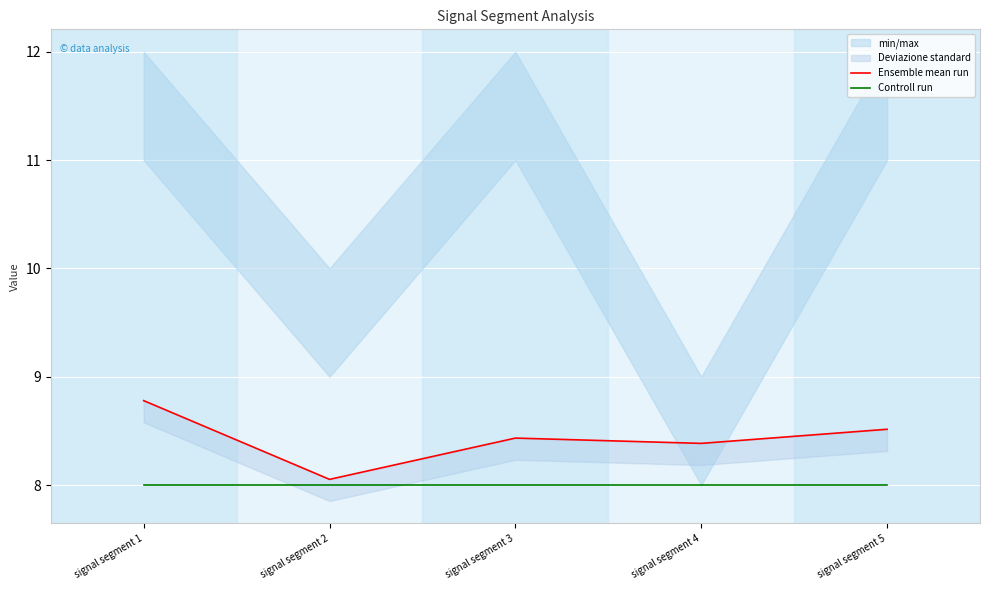

True or false: Ensemble mean run and Controll run cross at least once.

False